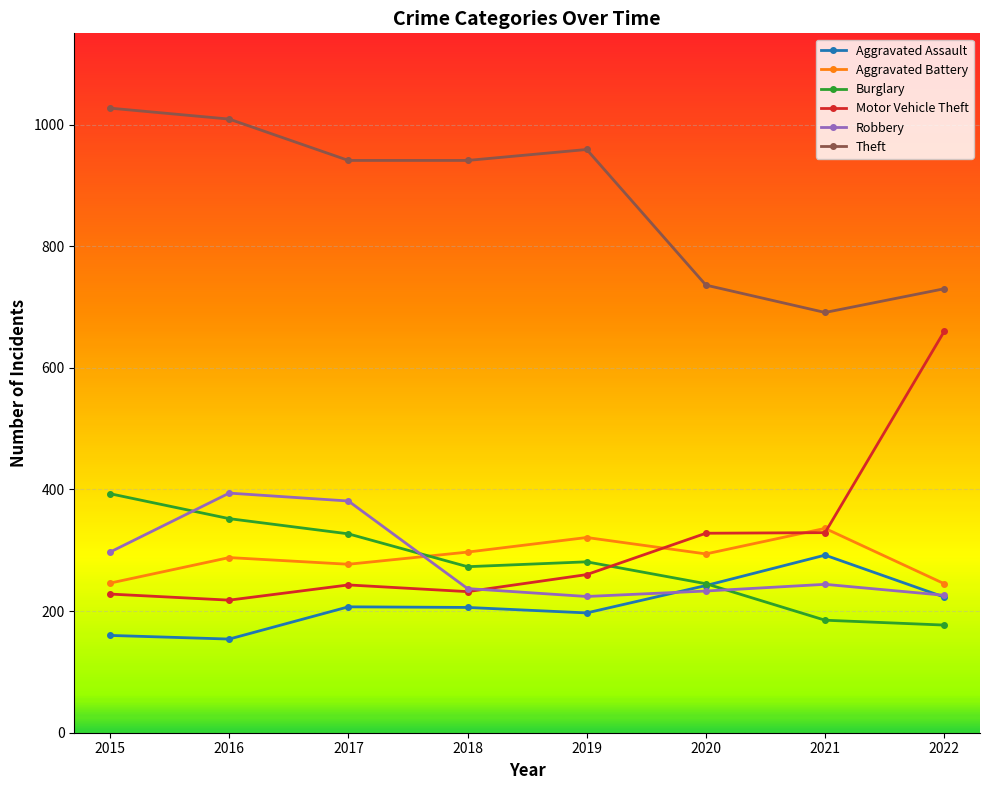

Which category has the highest value in the Motor Vehicle Theft series?

2022